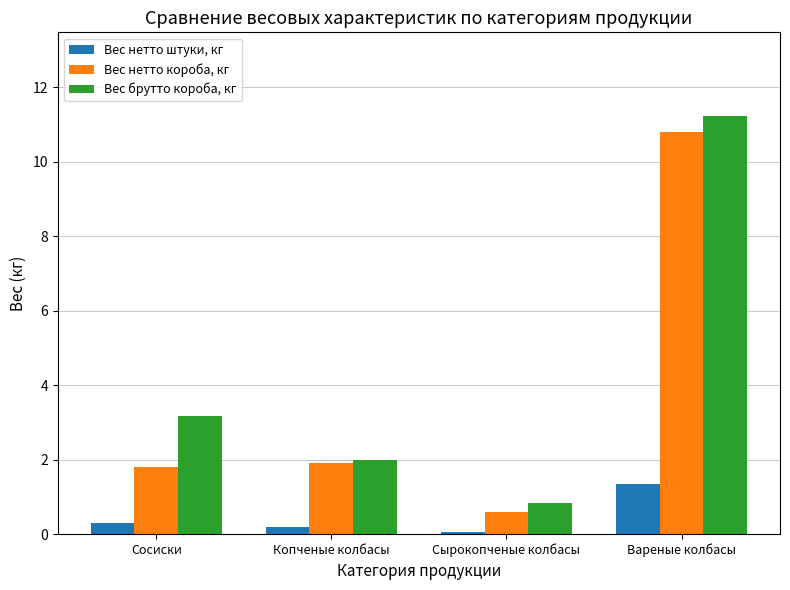

What is the sum of all Вес нетто короба, кг values?

15.1